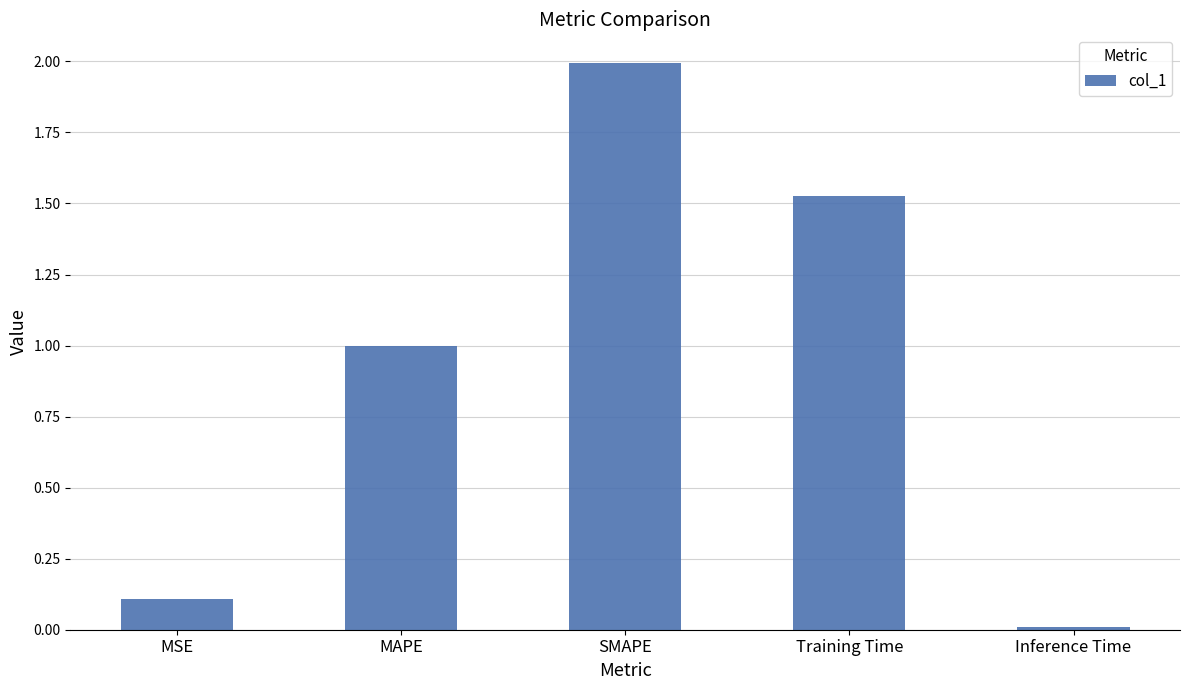

What is the sum of all values?

4.6